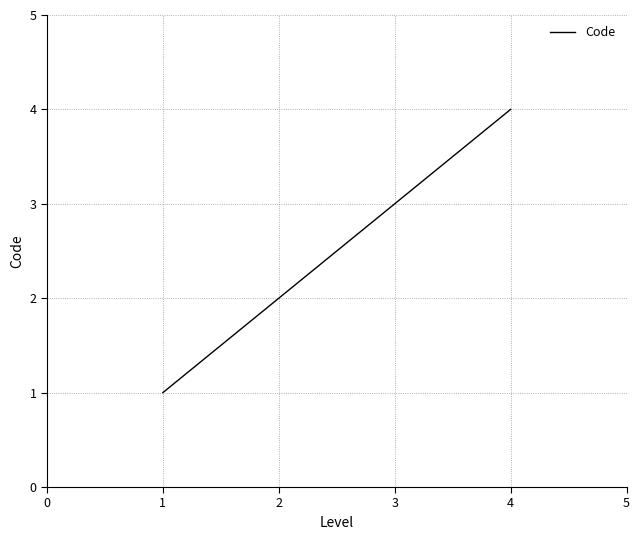

How many categories are shown in the chart?

4